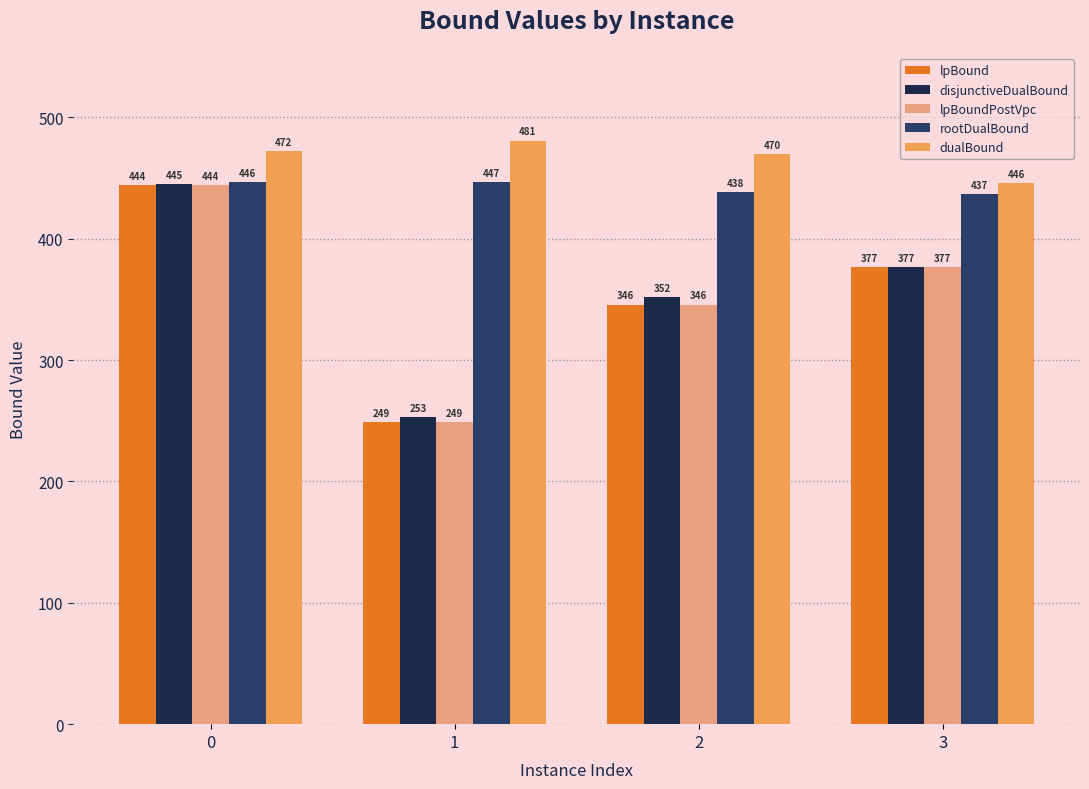

At which category does the chart reach its minimum across all series?

1